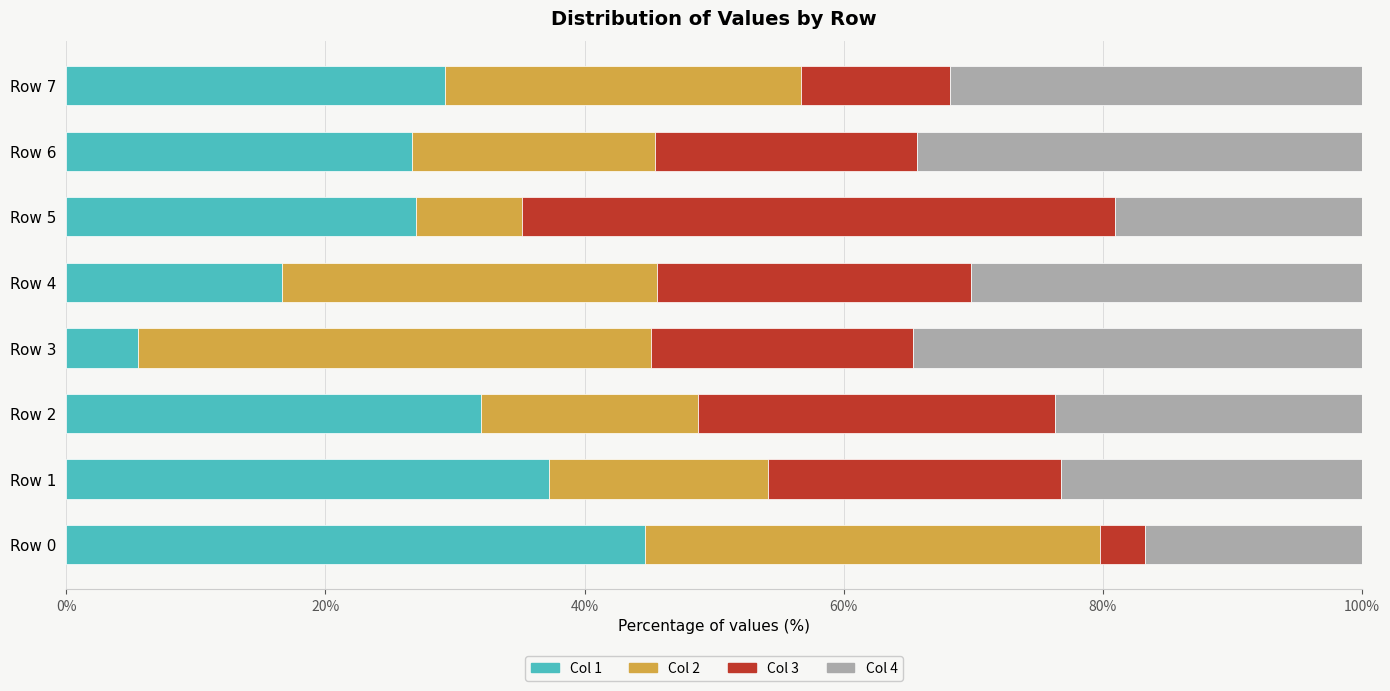

What is the lowest value of the Col 1 series?

5.5